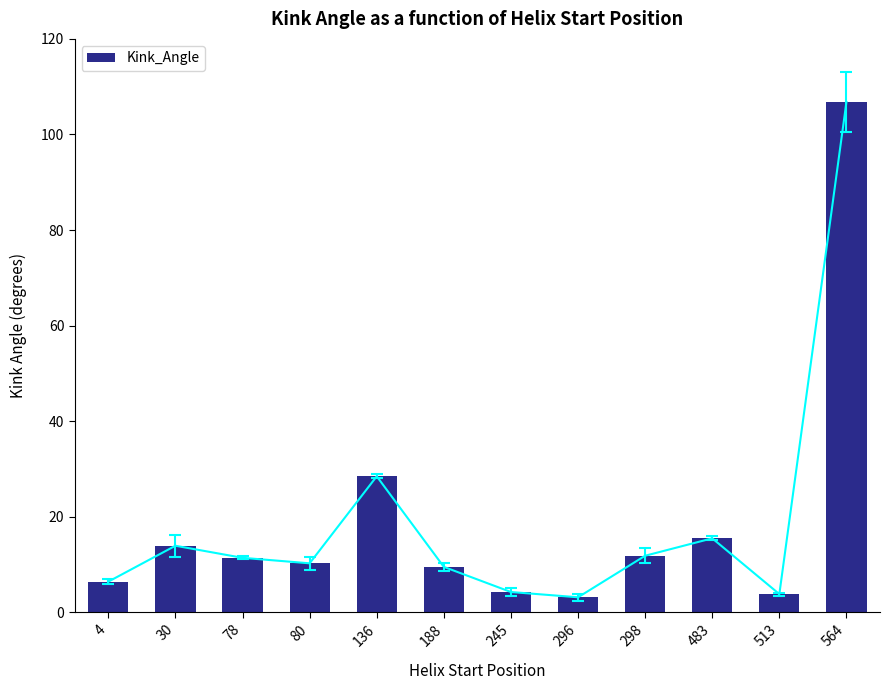

Reading left to right, what are all the values shown in this chart?

6.4	13.9	11.4	10.3	28.5	9.5	4.3	3.2	11.8	15.5	3.8	106.8